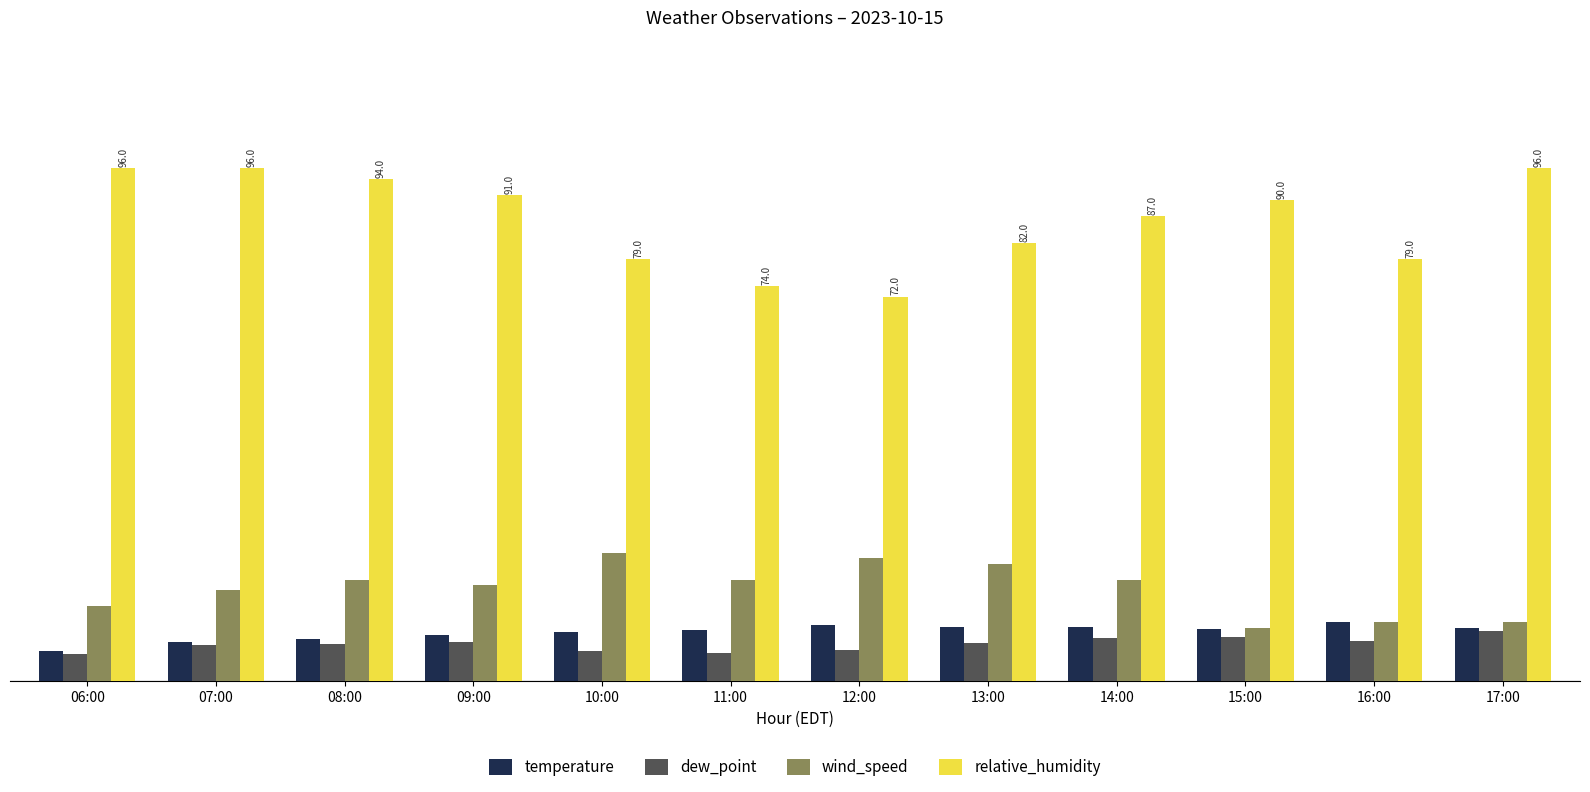

At which category is the sum across all series the highest?

08:00